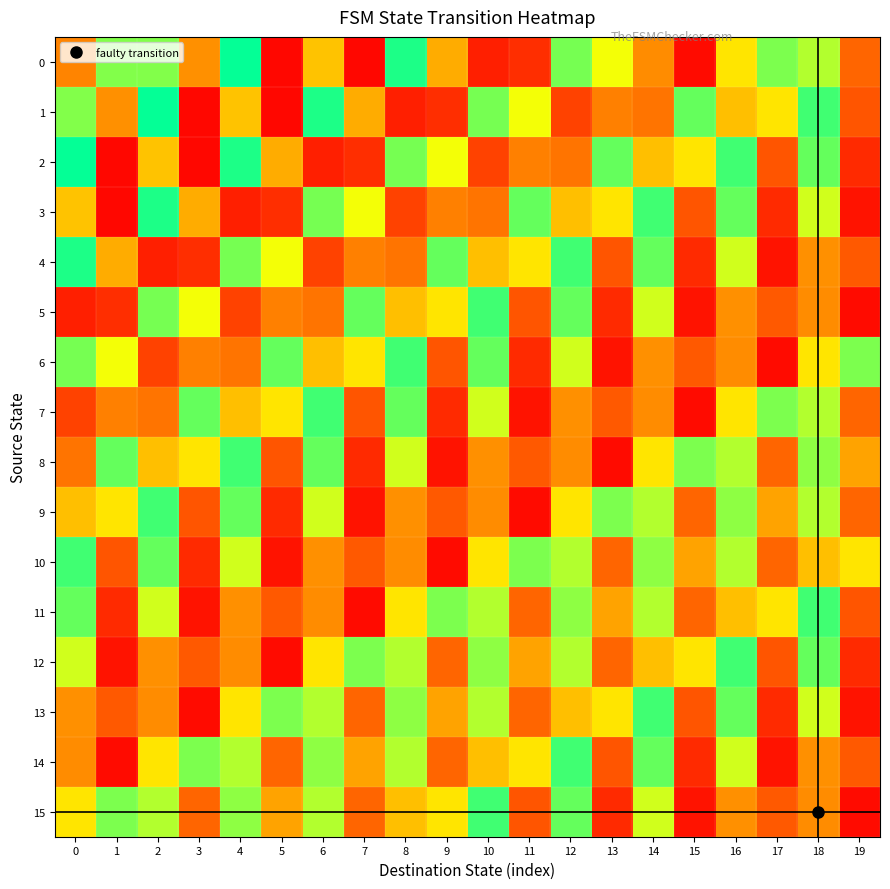

Reading left to right, what are all the values shown in this chart?

0: 0=0.3	1=0.8	2=0.8	3=0.3	4=1.0	5=0.0	6=0.4	7=0.0	8=1.0	9=0.4	10=0.1	11=0.1	12=0.8	13=0.7	14=0.3	15=0.0	16=0.6	17=0.8	18=0.8	19=0.2
1: 0=0.8	1=0.3	2=1.0	3=0.0	4=0.4	5=0.0	6=1.0	7=0.4	8=0.1	9=0.1	10=0.8	11=0.7	12=0.1	13=0.3	14=0.2	15=0.9	16=0.4	17=0.6	18=0.9	19=0.2
2: 0=1.0	1=0.0	2=0.4	3=0.0	4=1.0	5=0.4	6=0.1	7=0.1	8=0.8	9=0.7	10=0.1	11=0.3	12=0.2	13=0.9	14=0.4	15=0.6	16=0.9	17=0.2	18=0.9	19=0.1
3: 0=0.4	1=0.0	2=1.0	3=0.4	4=0.1	5=0.1	6=0.8	7=0.7	8=0.1	9=0.3	10=0.2	11=0.9	12=0.4	13=0.6	14=0.9	15=0.2	16=0.9	17=0.1	18=0.7	19=0.0
4: 0=1.0	1=0.4	2=0.1	3=0.1	4=0.8	5=0.7	6=0.1	7=0.3	8=0.2	9=0.9	10=0.4	11=0.6	12=0.9	13=0.2	14=0.9	15=0.1	16=0.7	17=0.0	18=0.3	19=0.2
5: 0=0.1	1=0.1	2=0.8	3=0.7	4=0.1	5=0.3	6=0.2	7=0.9	8=0.4	9=0.6	10=0.9	11=0.2	12=0.9	13=0.1	14=0.7	15=0.0	16=0.3	17=0.2	18=0.3	19=0.0
6: 0=0.8	1=0.7	2=0.1	3=0.3	4=0.2	5=0.9	6=0.4	7=0.6	8=0.9	9=0.2	10=0.9	11=0.1	12=0.7	13=0.0	14=0.3	15=0.2	16=0.3	17=0.0	18=0.6	19=0.8
7: 0=0.1	1=0.3	2=0.2	3=0.9	4=0.4	5=0.6	6=0.9	7=0.2	8=0.9	9=0.1	10=0.7	11=0.0	12=0.3	13=0.2	14=0.3	15=0.0	16=0.6	17=0.8	18=0.8	19=0.2
8: 0=0.2	1=0.9	2=0.4	3=0.6	4=0.9	5=0.2	6=0.9	7=0.1	8=0.7	9=0.0	10=0.3	11=0.2	12=0.3	13=0.0	14=0.6	15=0.8	16=0.8	17=0.2	18=0.8	19=0.3
9: 0=0.4	1=0.6	2=0.9	3=0.2	4=0.9	5=0.1	6=0.7	7=0.0	8=0.3	9=0.2	10=0.3	11=0.0	12=0.6	13=0.8	14=0.8	15=0.2	16=0.8	17=0.3	18=0.8	19=0.2
10: 0=0.9	1=0.2	2=0.9	3=0.1	4=0.7	5=0.0	6=0.3	7=0.2	8=0.3	9=0.0	10=0.6	11=0.8	12=0.8	13=0.2	14=0.8	15=0.3	16=0.8	17=0.2	18=0.4	19=0.6
11: 0=0.9	1=0.1	2=0.7	3=0.0	4=0.3	5=0.2	6=0.3	7=0.0	8=0.6	9=0.8	10=0.8	11=0.2	12=0.8	13=0.3	14=0.8	15=0.2	16=0.4	17=0.6	18=0.9	19=0.2
12: 0=0.7	1=0.0	2=0.3	3=0.2	4=0.3	5=0.0	6=0.6	7=0.8	8=0.8	9=0.2	10=0.8	11=0.3	12=0.8	13=0.2	14=0.4	15=0.6	16=0.9	17=0.2	18=0.9	19=0.1
13: 0=0.3	1=0.2	2=0.3	3=0.0	4=0.6	5=0.8	6=0.8	7=0.2	8=0.8	9=0.3	10=0.8	11=0.2	12=0.4	13=0.6	14=0.9	15=0.2	16=0.9	17=0.1	18=0.7	19=0.0
14: 0=0.3	1=0.0	2=0.6	3=0.8	4=0.8	5=0.2	6=0.8	7=0.3	8=0.8	9=0.2	10=0.4	11=0.6	12=0.9	13=0.2	14=0.9	15=0.1	16=0.7	17=0.0	18=0.3	19=0.2
15: 0=0.6	1=0.8	2=0.8	3=0.2	4=0.8	5=0.3	6=0.8	7=0.2	8=0.4	9=0.6	10=0.9	11=0.2	12=0.9	13=0.1	14=0.7	15=0.0	16=0.3	17=0.2	18=0.3	19=0.0